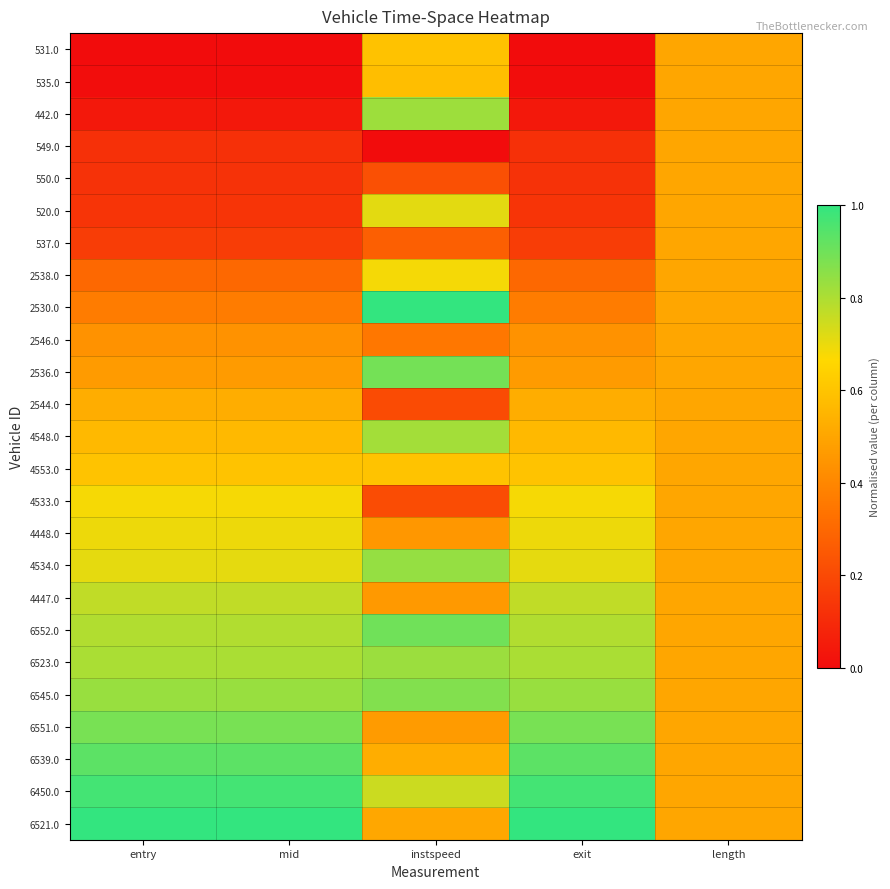

Reading left to right, what are all the values shown in this chart?

531.0: entry=0.0	mid=0.0	instspeed=0.6	exit=0.0	length=0.5
535.0: entry=0.0	mid=0.0	instspeed=0.6	exit=0.0	length=0.5
442.0: entry=0.0	mid=0.0	instspeed=0.8	exit=0.0	length=0.5
549.0: entry=0.1	mid=0.1	instspeed=0.0	exit=0.1	length=0.5
550.0: entry=0.1	mid=0.1	instspeed=0.2	exit=0.1	length=0.5
520.0: entry=0.1	mid=0.1	instspeed=0.7	exit=0.1	length=0.5
537.0: entry=0.2	mid=0.2	instspeed=0.3	exit=0.2	length=0.5
2538.0: entry=0.3	mid=0.3	instspeed=0.7	exit=0.3	length=0.5
2530.0: entry=0.4	mid=0.4	instspeed=1.0	exit=0.4	length=0.5
2546.0: entry=0.4	mid=0.4	instspeed=0.3	exit=0.4	length=0.5
2536.0: entry=0.5	mid=0.5	instspeed=0.9	exit=0.5	length=0.5
2544.0: entry=0.5	mid=0.5	instspeed=0.2	exit=0.5	length=0.5
4548.0: entry=0.6	mid=0.6	instspeed=0.8	exit=0.6	length=0.5
4553.0: entry=0.6	mid=0.6	instspeed=0.6	exit=0.6	length=0.5
4533.0: entry=0.7	mid=0.7	instspeed=0.2	exit=0.7	length=0.5
4448.0: entry=0.7	mid=0.7	instspeed=0.5	exit=0.7	length=0.5
4534.0: entry=0.7	mid=0.7	instspeed=0.8	exit=0.7	length=0.5
4447.0: entry=0.8	mid=0.8	instspeed=0.5	exit=0.8	length=0.5
6552.0: entry=0.8	mid=0.8	instspeed=0.9	exit=0.8	length=0.5
6523.0: entry=0.8	mid=0.8	instspeed=0.8	exit=0.8	length=0.5
6545.0: entry=0.8	mid=0.8	instspeed=0.9	exit=0.8	length=0.5
6551.0: entry=0.9	mid=0.9	instspeed=0.5	exit=0.9	length=0.5
6539.0: entry=0.9	mid=0.9	instspeed=0.5	exit=0.9	length=0.5
6450.0: entry=1.0	mid=1.0	instspeed=0.8	exit=1.0	length=0.5
6521.0: entry=1.0	mid=1.0	instspeed=0.5	exit=1.0	length=0.5